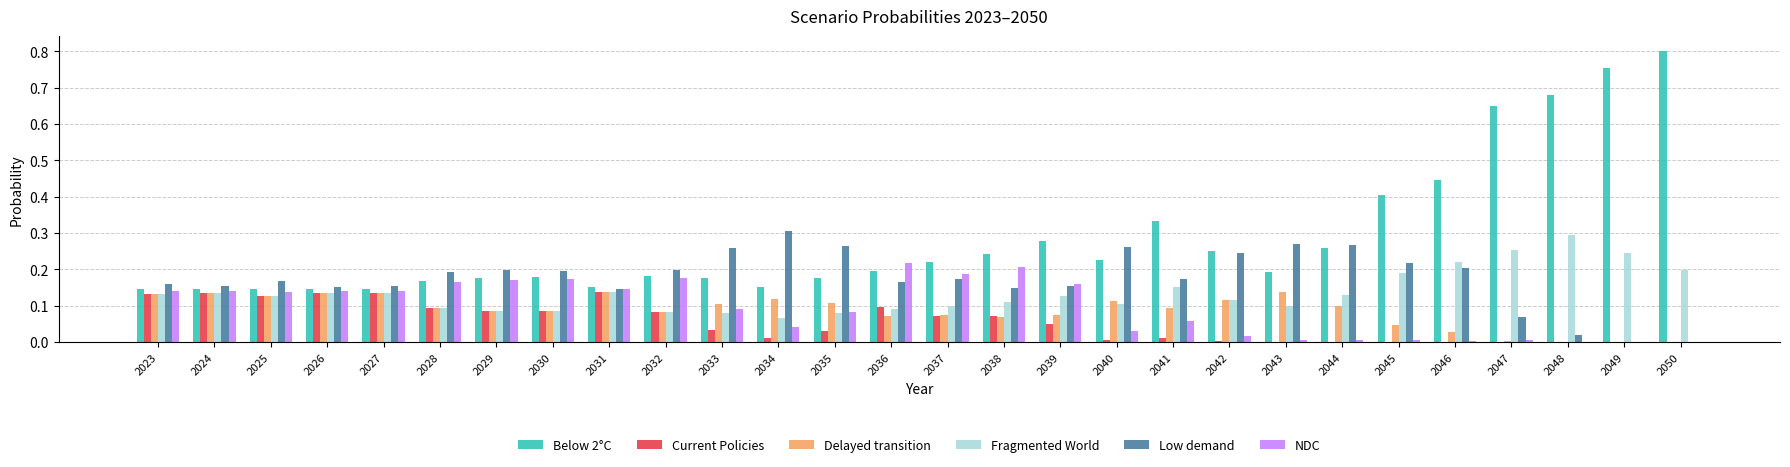

At which label does NDC reach its peak?

2036